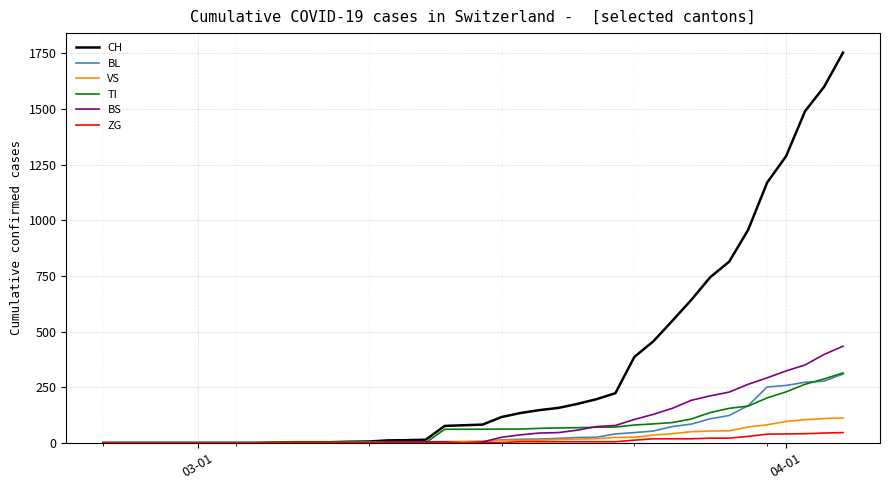

Which series has the widest spread of values?

CH